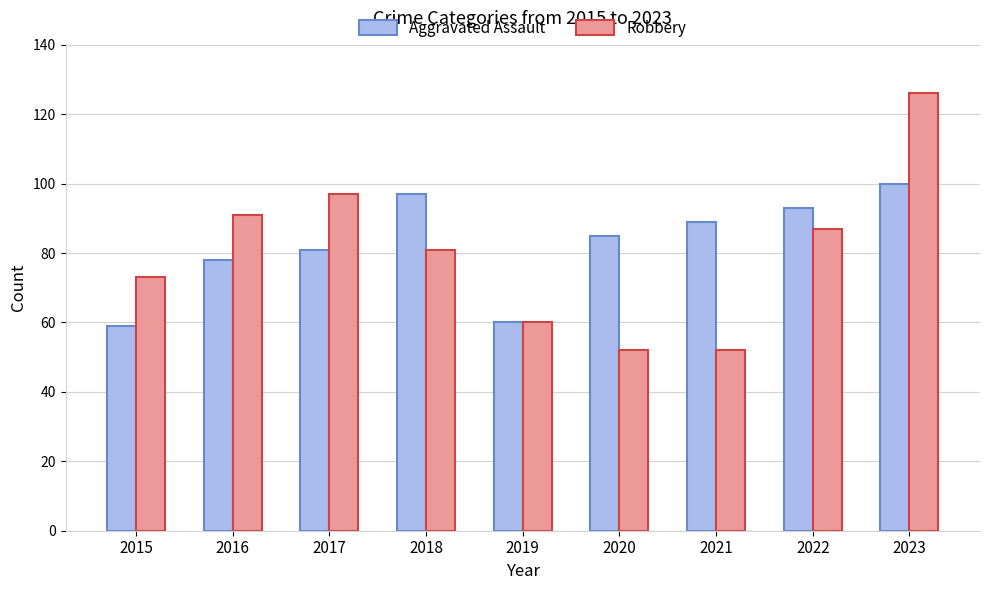

Is it true that Robbery equals 210 at 2023?

False